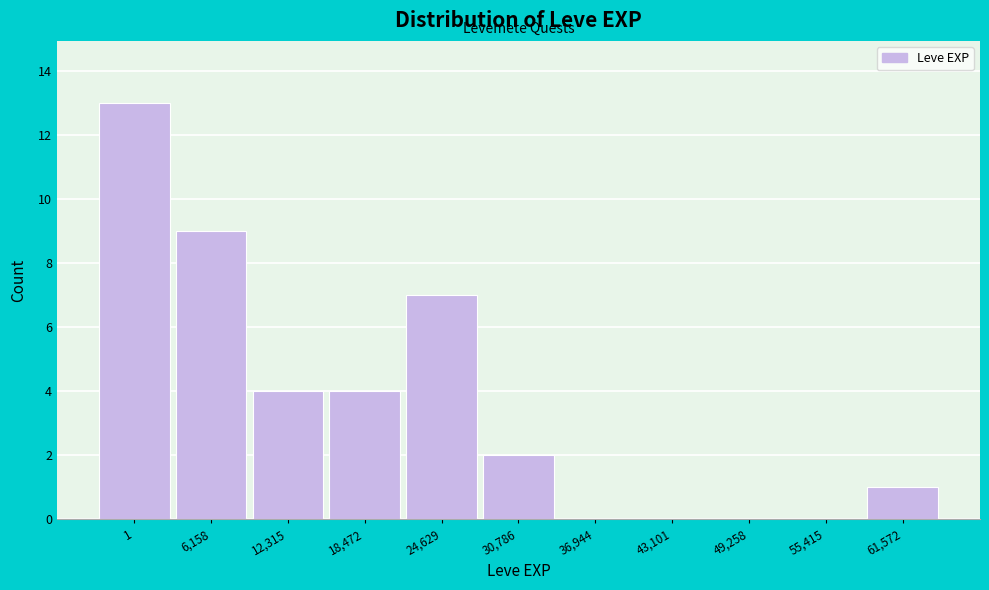

Reading right to left, what are all the values shown in this chart?

61,572=1	55,415=0	49,258=0	43,101=0	36,944=0	30,786=2	24,629=7	18,472=4	12,315=4	6,158=9	1=13